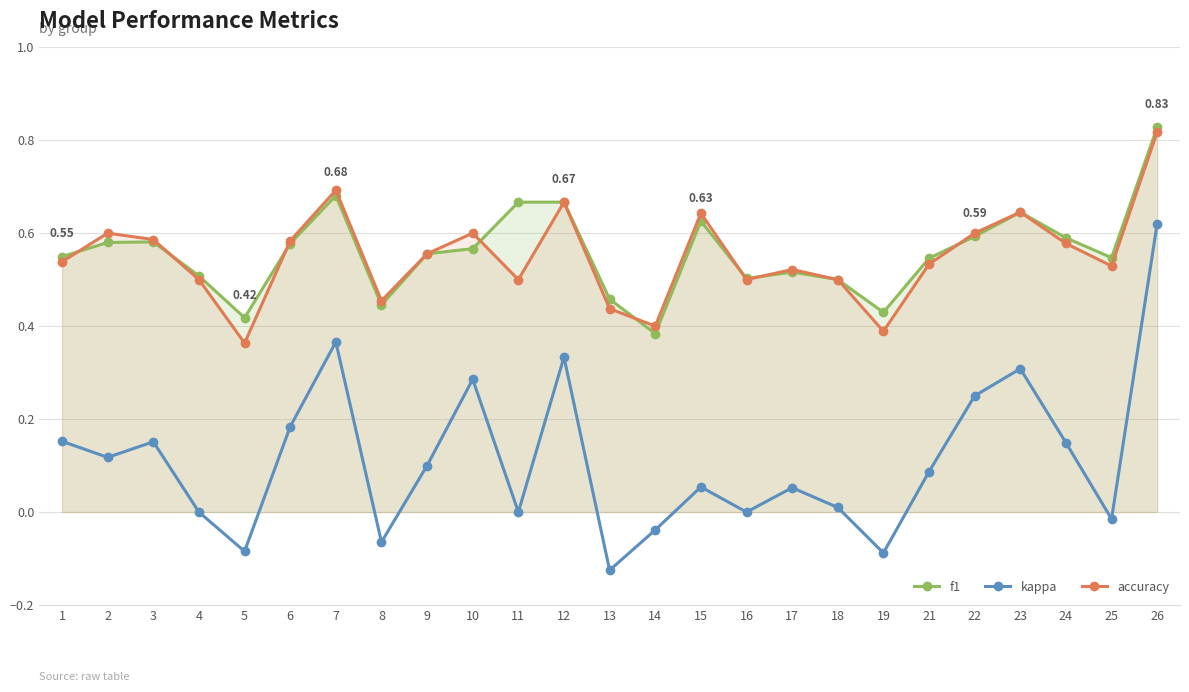

What is the value of the accuracy point at the 10th from the left?

0.6